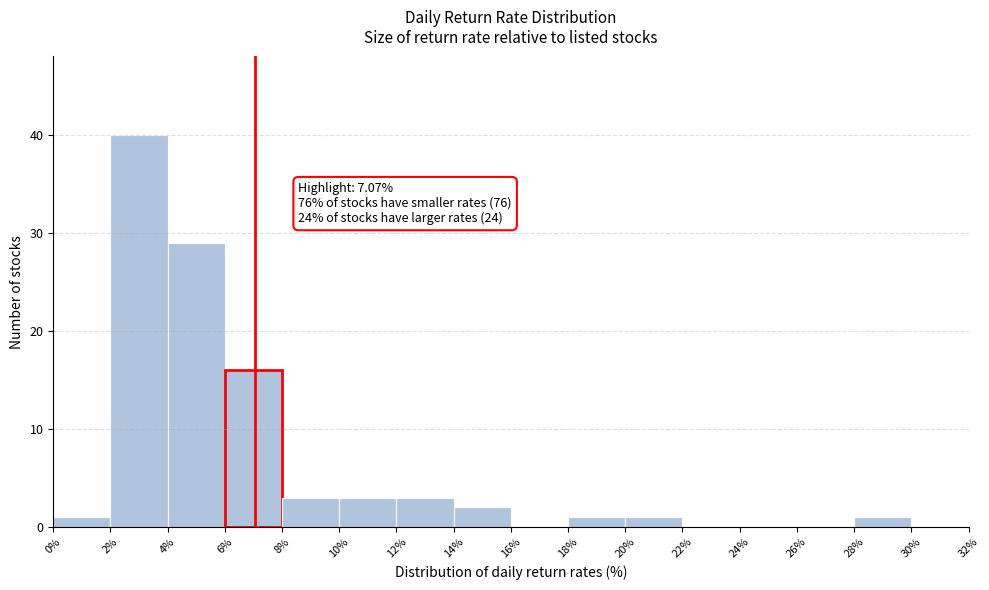

Over which range of the x-axis is the bar tallest?

2% to 4%